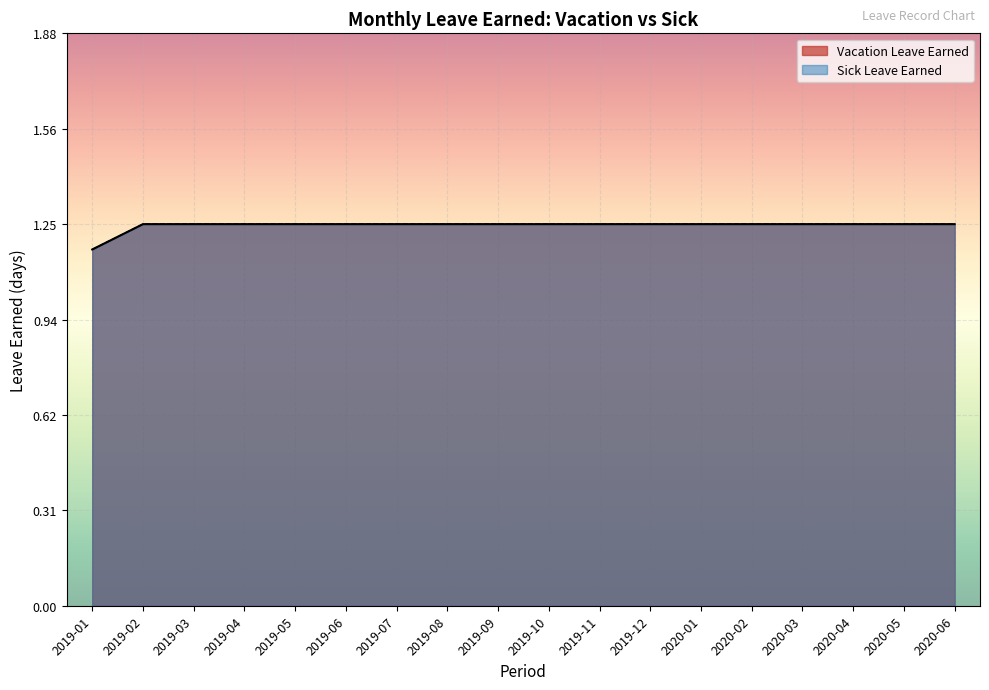

Does the chart display data point markers on the line(s)?

No